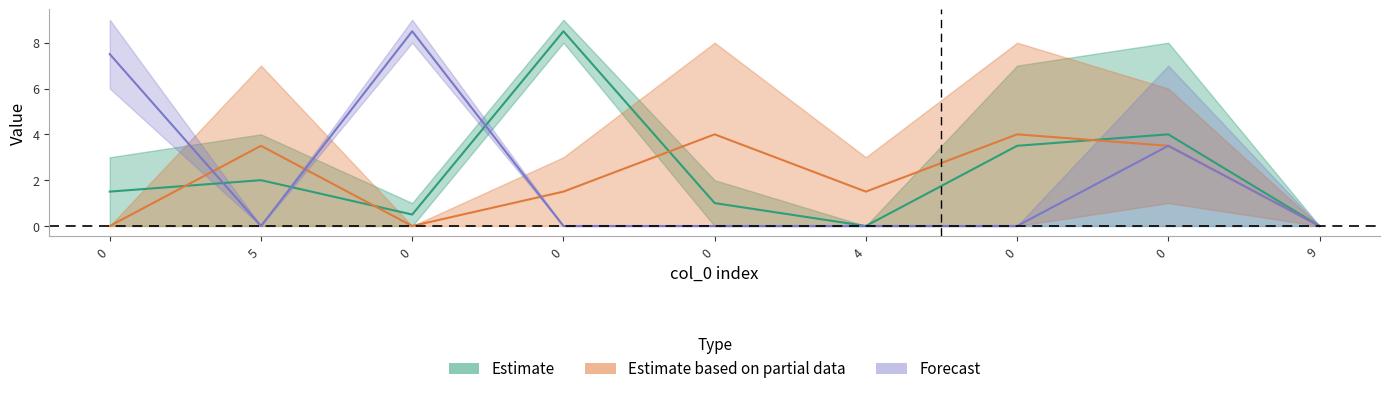

Reading left to right, what are all the values shown in this chart?

col_1: 0=0	5=4	0=0	0=9	0=0	4=0	0=7	0=8	9=0
col_3: 0=3	5=0	0=1	0=8	0=2	4=0	0=0	0=0	9=0
col_5: 0=0	5=7	0=0	0=0	0=0	4=3	0=8	0=1	9=0
col_2: 0=0	5=0	0=0	0=3	0=8	4=0	0=0	0=6	9=0
col_8: 0=6	5=0	0=9	0=0	0=0	4=0	0=0	0=7	9=0
col_4: 0=9	5=0	0=8	0=0	0=0	4=0	0=0	0=0	9=0